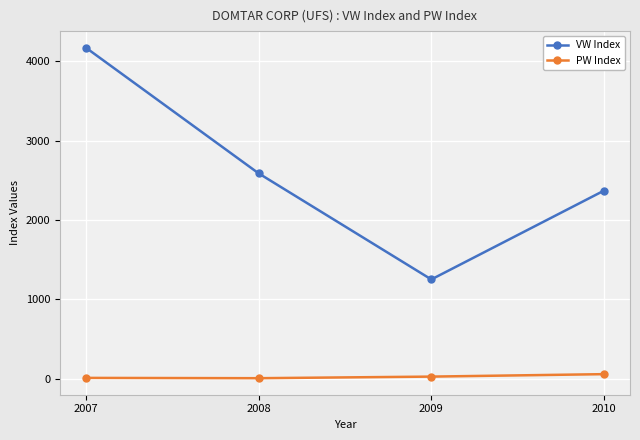

What is the difference between the maximum and second lowest values in the VW Index series?

1801.2